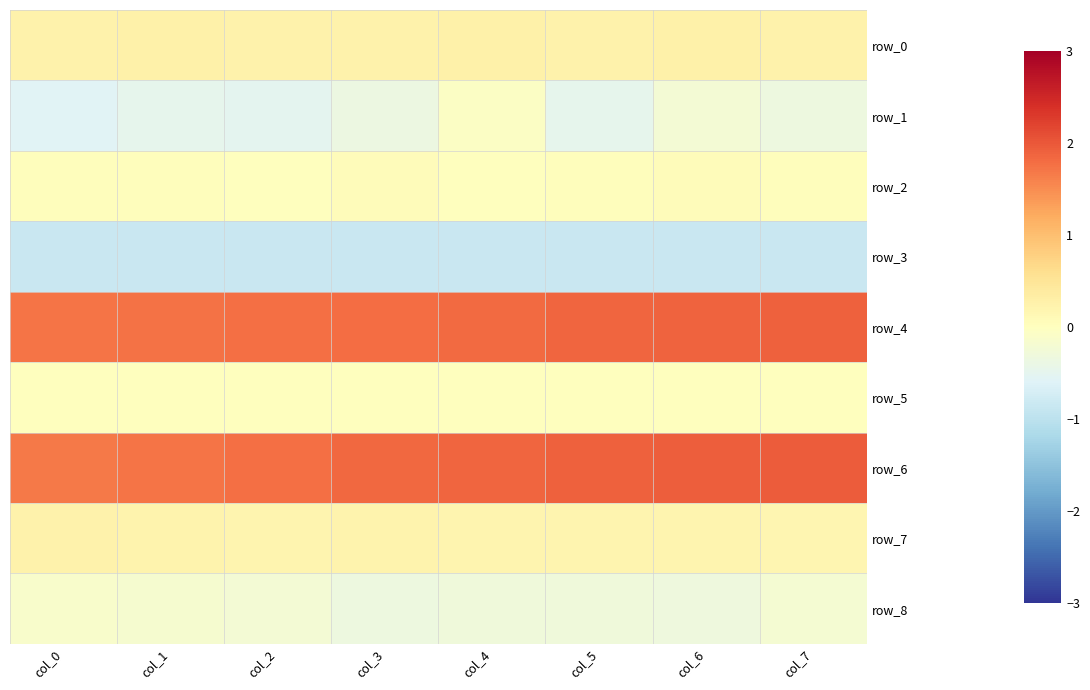

What is the sum of the row_6 values at col_6 and col_7?

3.9